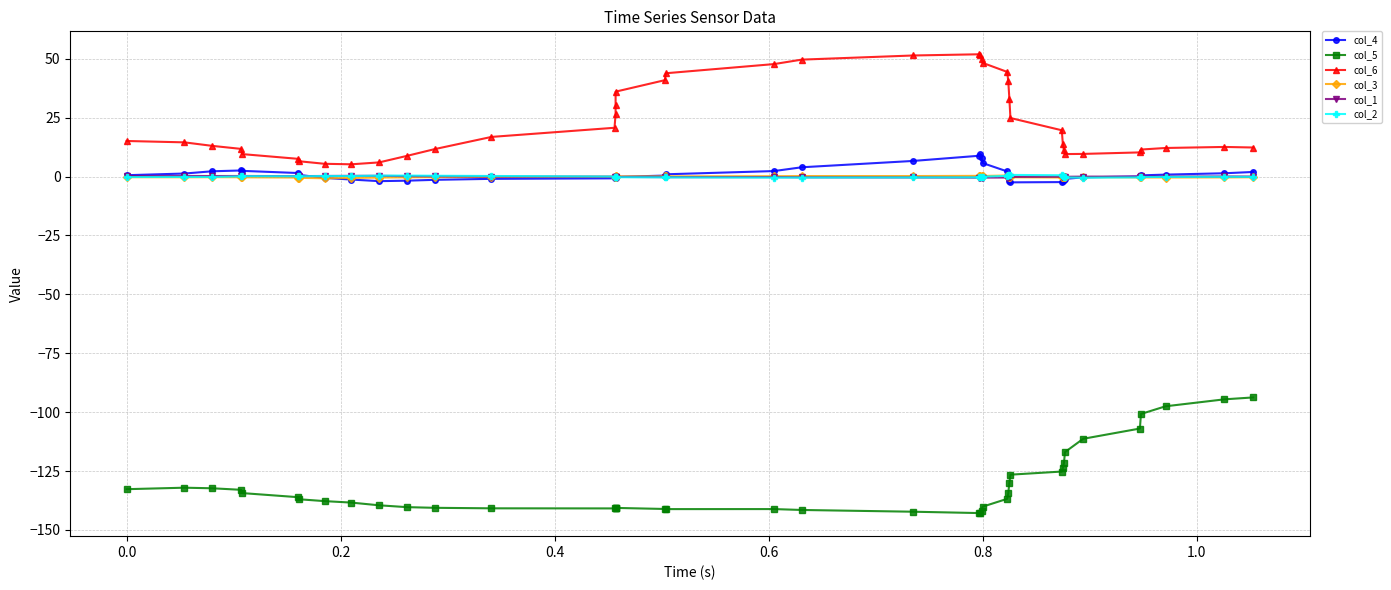

What is the difference between the second highest and second lowest values in the col_1 series?

0.8